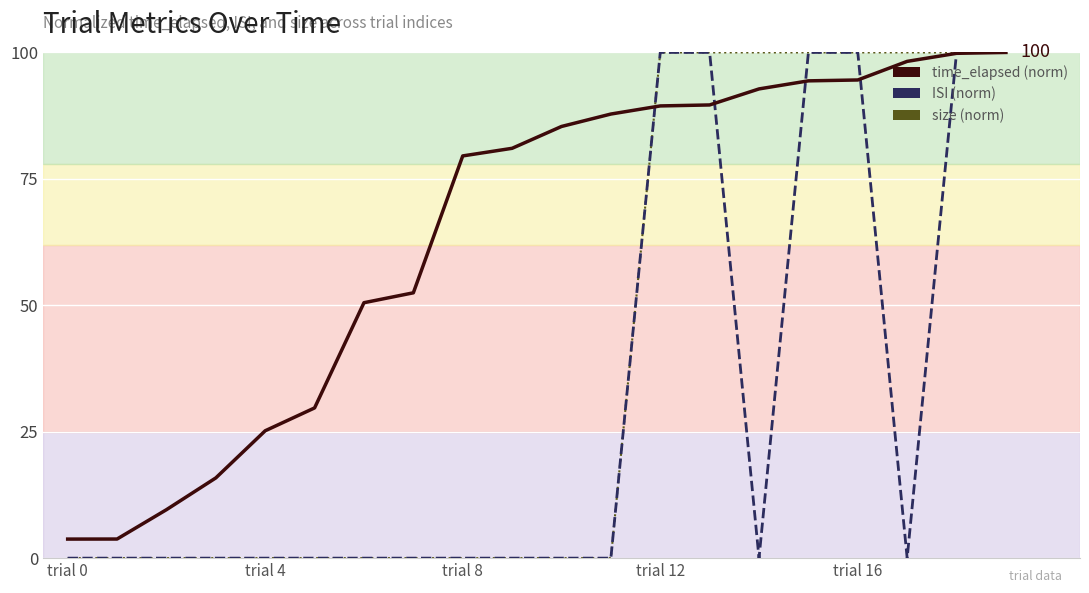

Which series has the largest range (max minus min)?

ISI (norm)